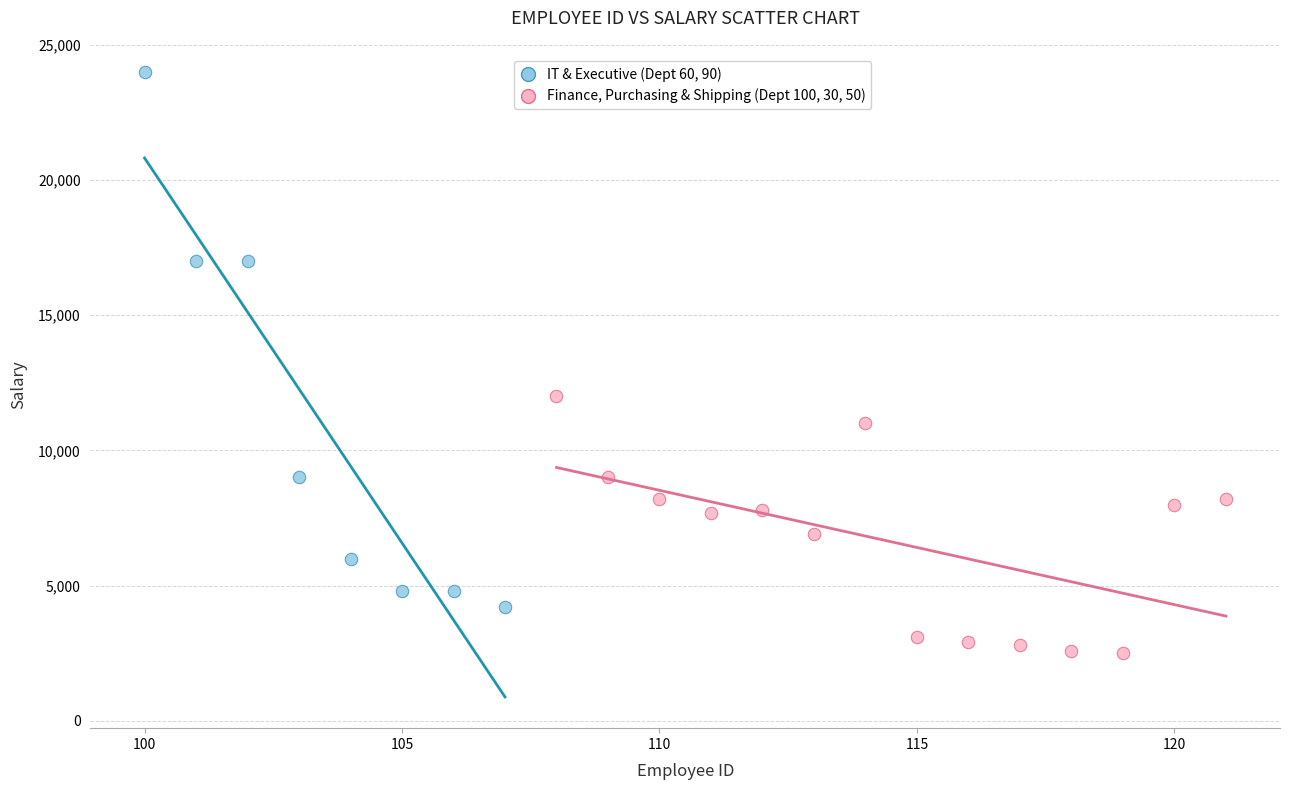

Which series contains the lowest Y value?

Finance, Purchasing & Shipping (Dept 100, 30, 50)